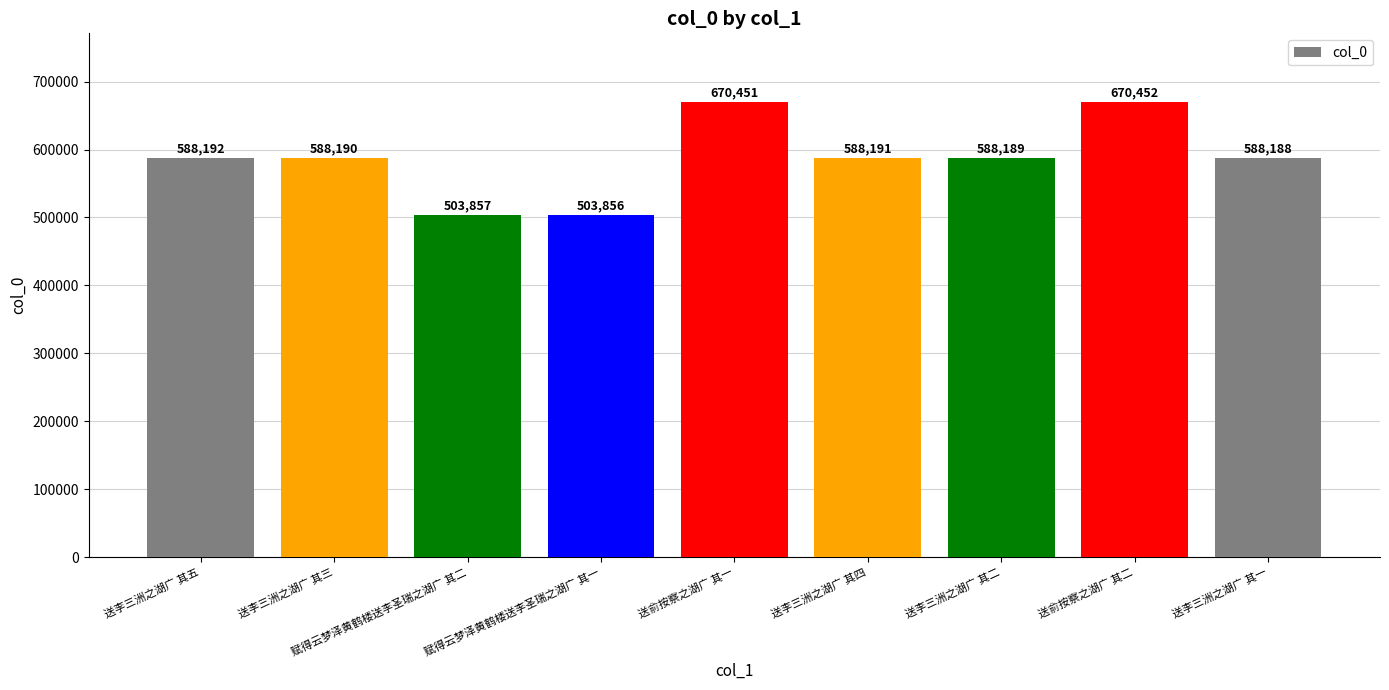

Reading left to right, transcribe all the data shown in this chart.

588192	588190	503857	503856	670451	588191	588189	670452	588188